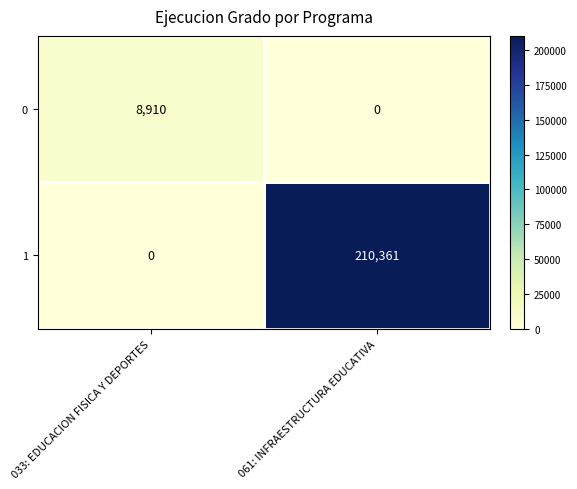

The 1 series shows 114003 at 061: INFRAESTRUCTURA EDUCATIVA. True or false?

False